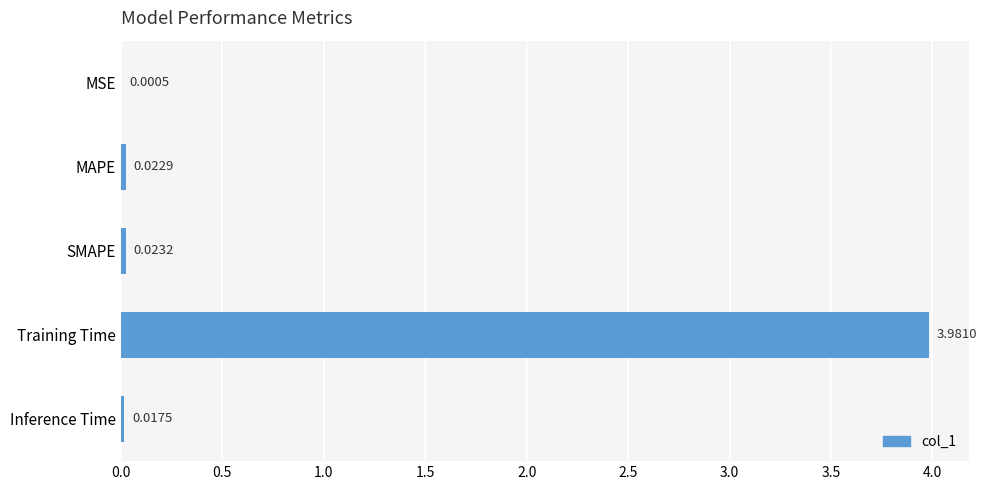

At which label is the value closest to 1?

SMAPE